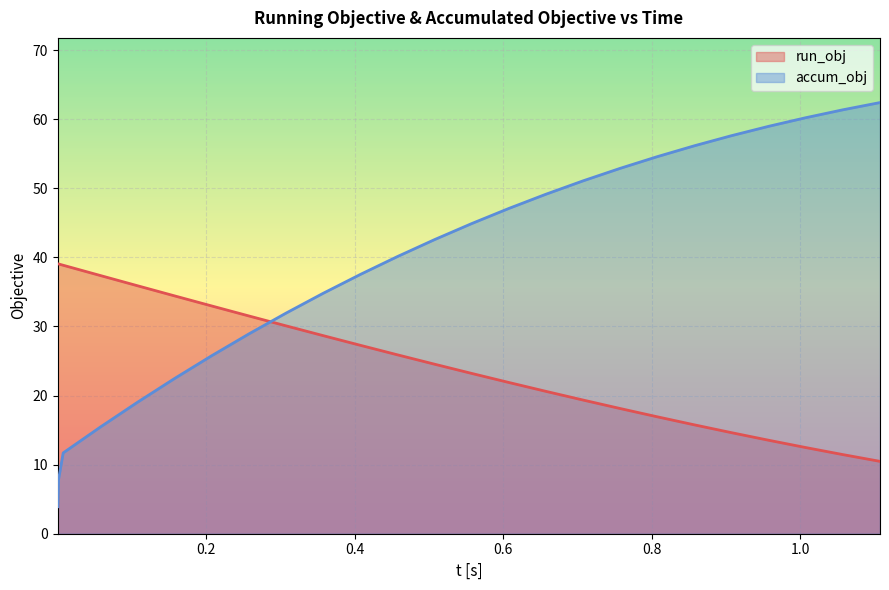

Which category has the lowest value across all series?

0.0001